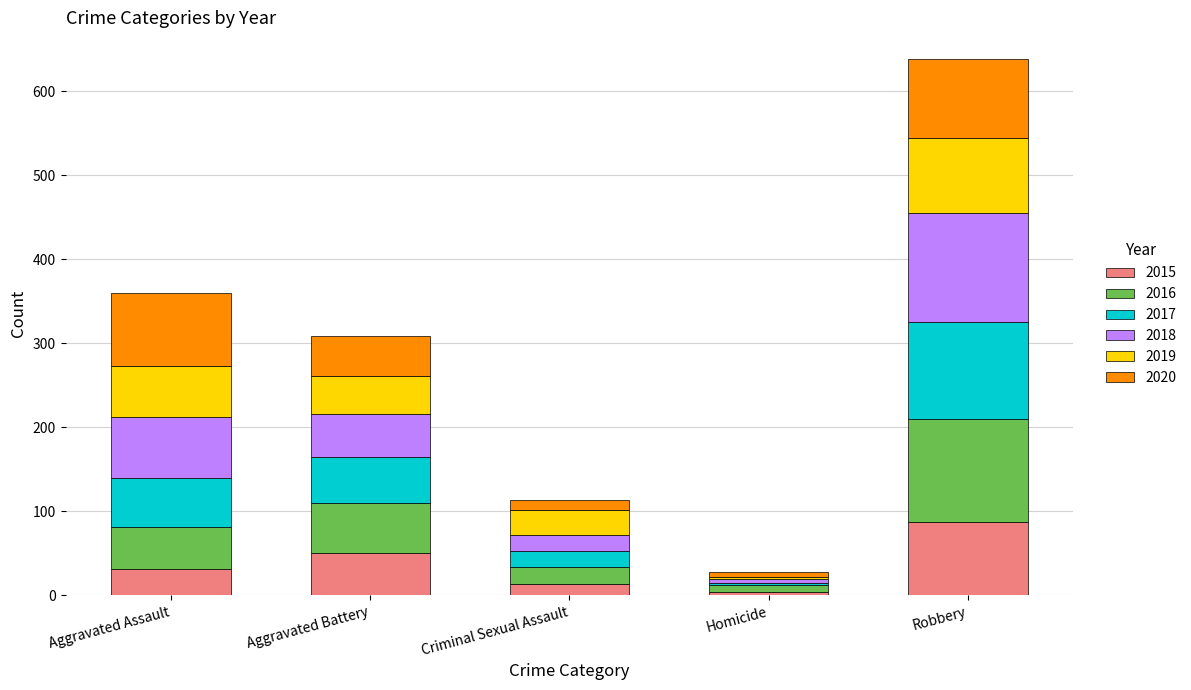

At which category is the sum across all series the highest?

Robbery